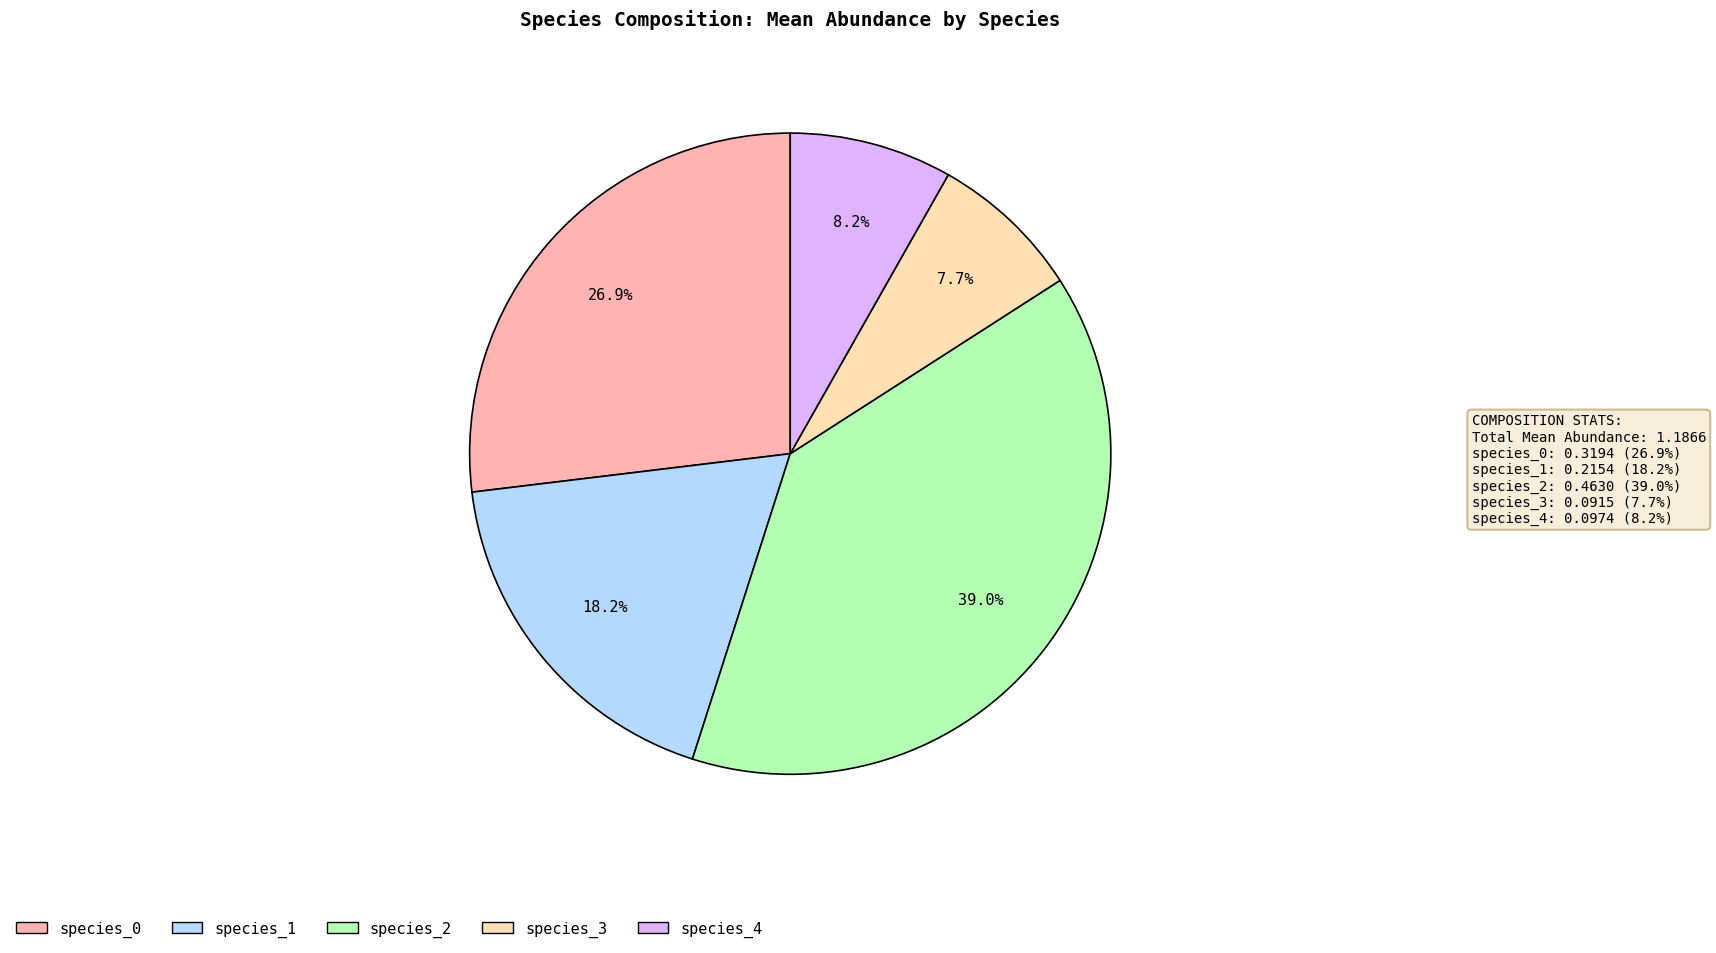

Which has a higher value, species_3 or species_1?

species_1